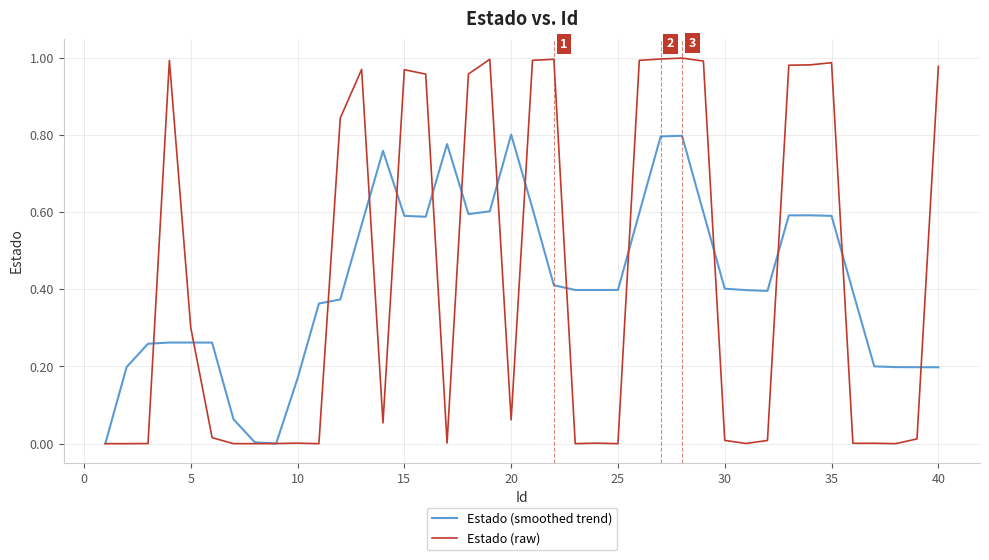

Which series has the largest range (max minus min)?

Estado (raw)